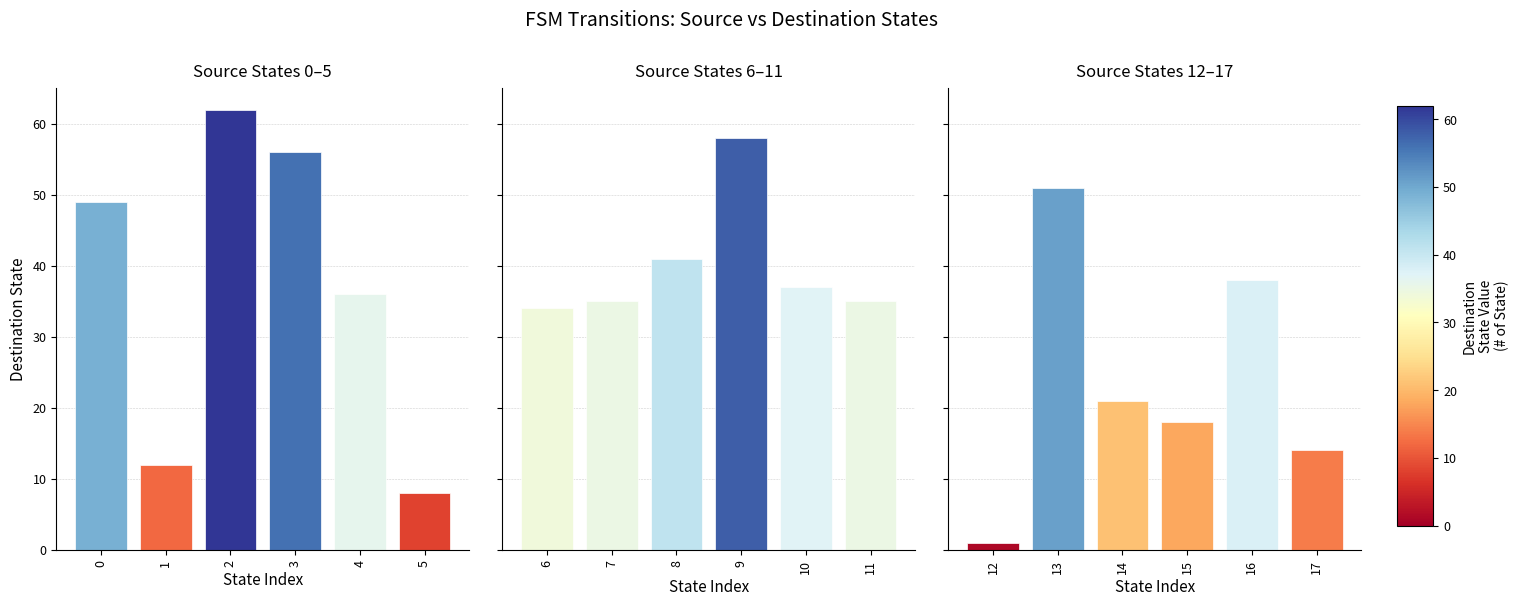

At how many categories does at least one series exceed 60?

1